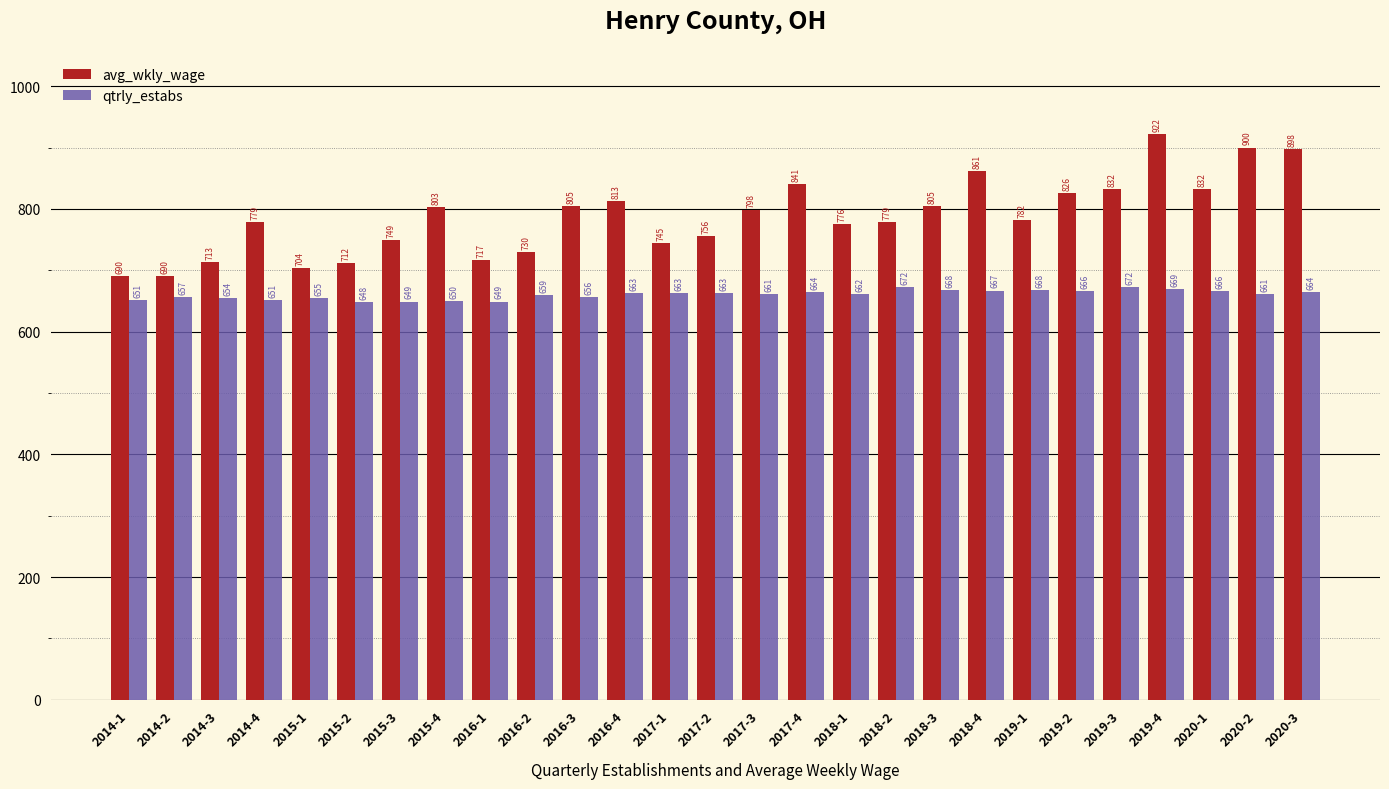

What is the value of the avg_wkly_wage bar at the 24th from the left?

922